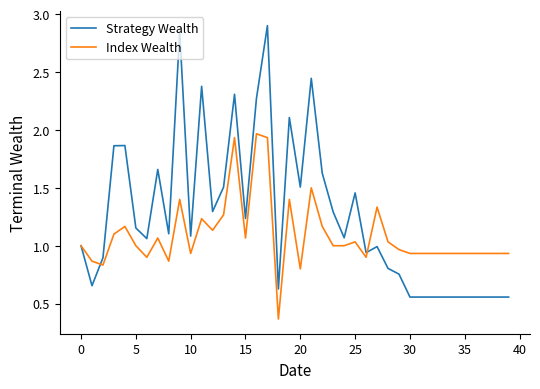

Which series has the widest spread of values?

Strategy Wealth